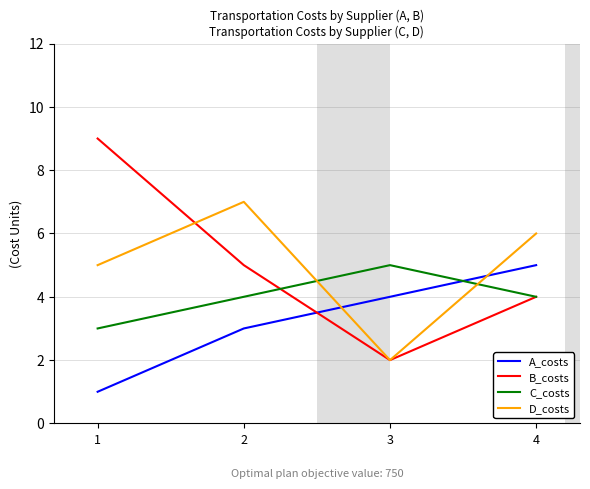

Between which two adjacent categories do D_costs and A_costs first intersect?

2 and 3